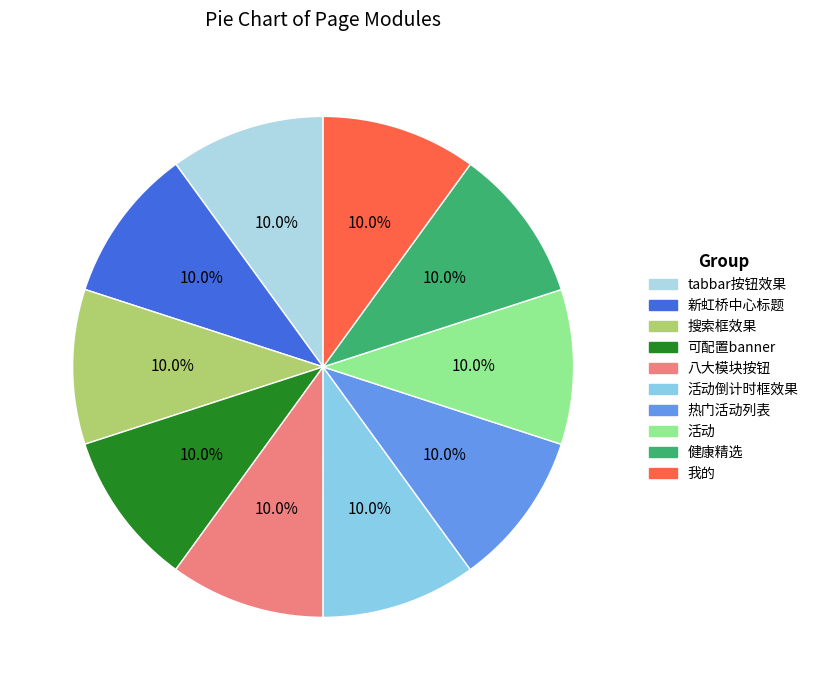

Is it true that 可配置banner is 10% of the pie?

True